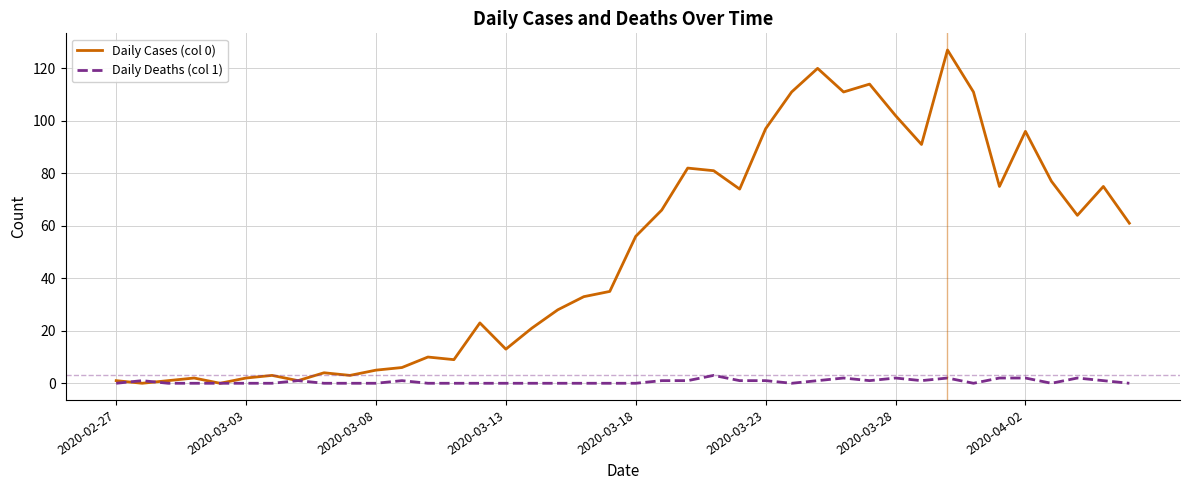

What is the average value of the Daily Deaths (col 1) series?

1